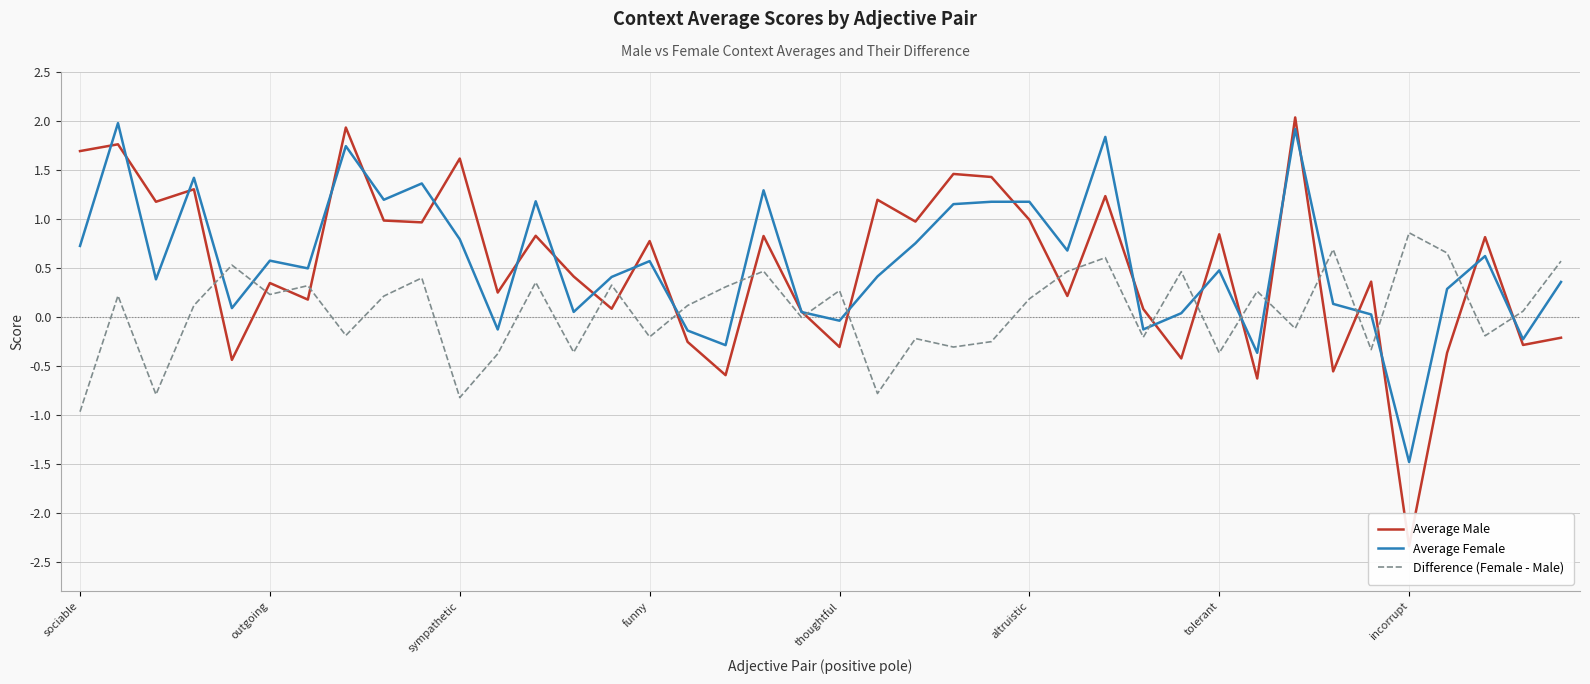

What is the minimum value for Average Female?

-1.5